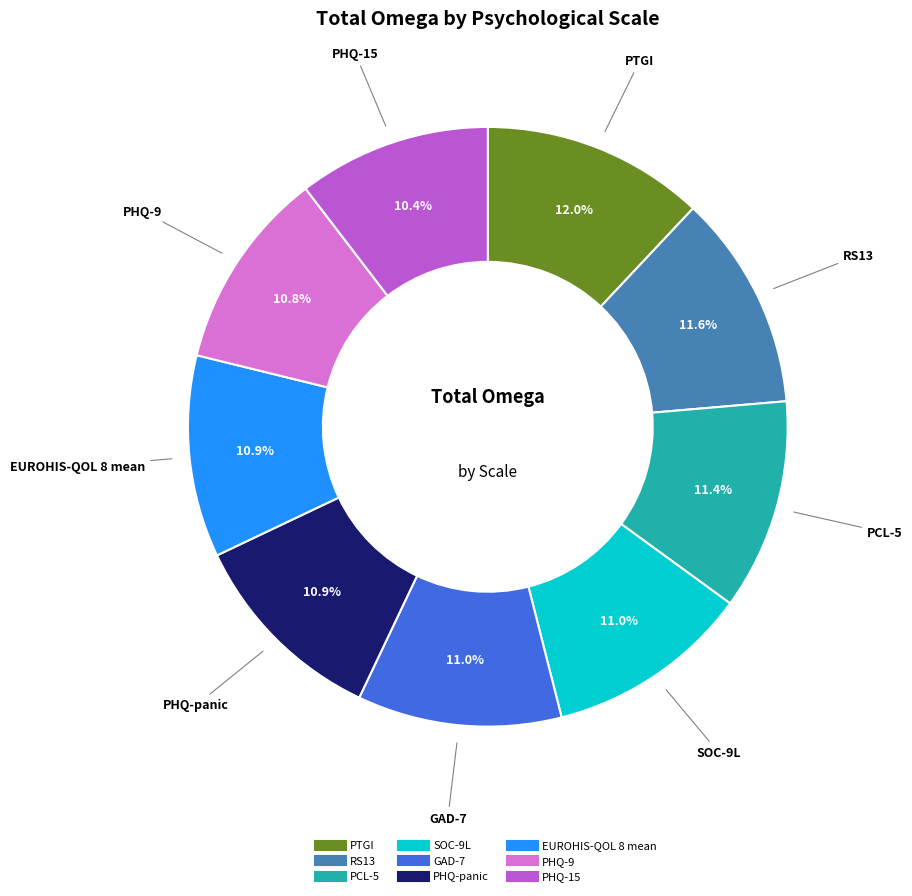

To the nearest percent, what percentage of the pie is PHQ-panic?

11%